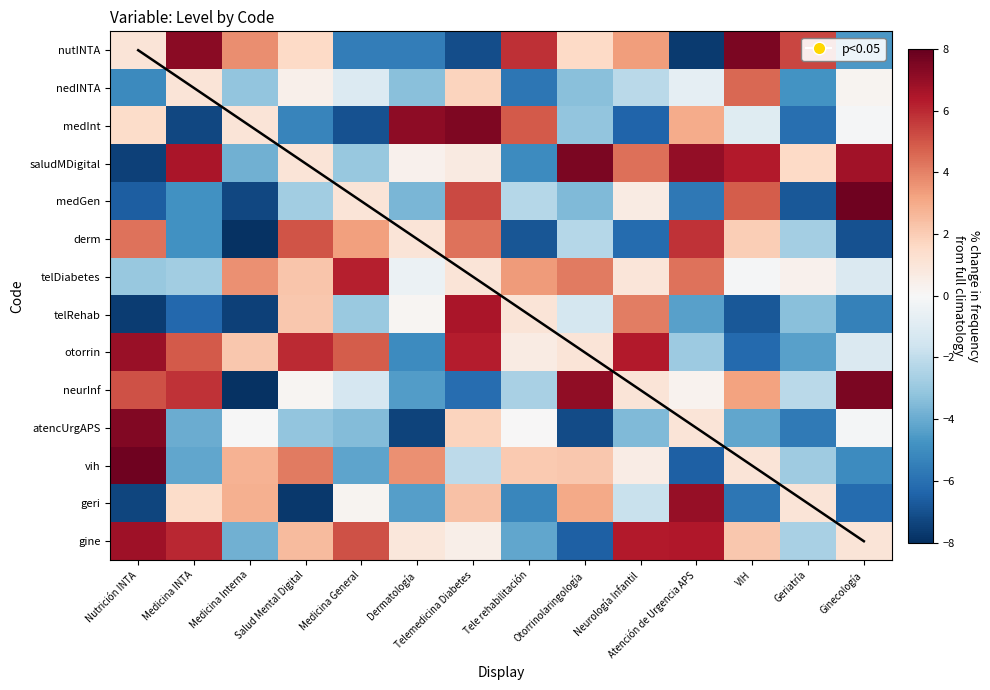

Rank the series at Neurología Infantil from lowest to highest value.

medInt, derm, atencUrgAPS, nedINTA, geri, vih, medGen, telDiabetes, neurInf, nutINTA, telRehab, saludMDigital, otorrin, gine, Diagonal trend